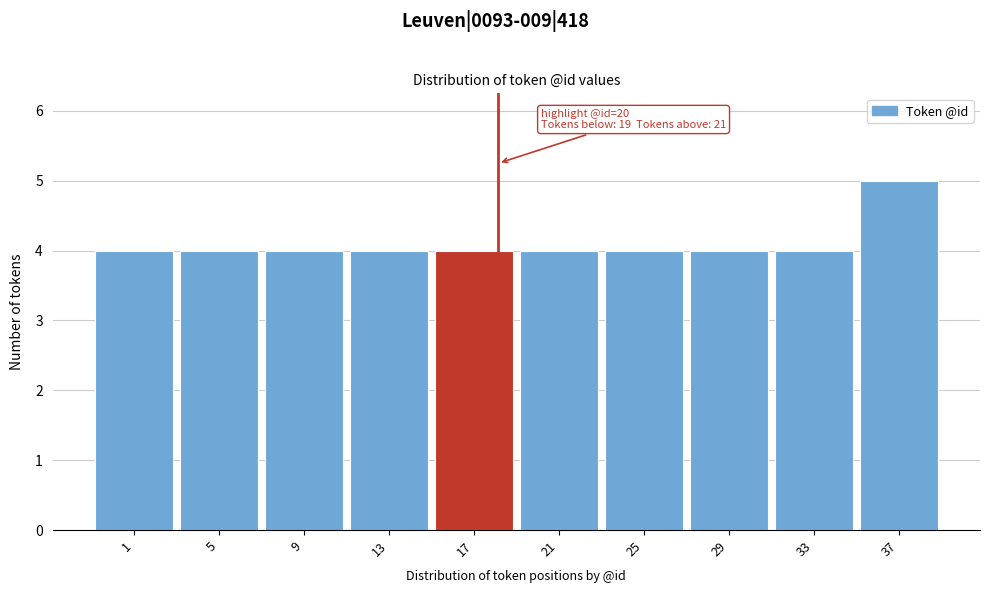

Reading right to left, transcribe all the data shown in this chart.

5	4	4	4	4	4	4	4	4	4